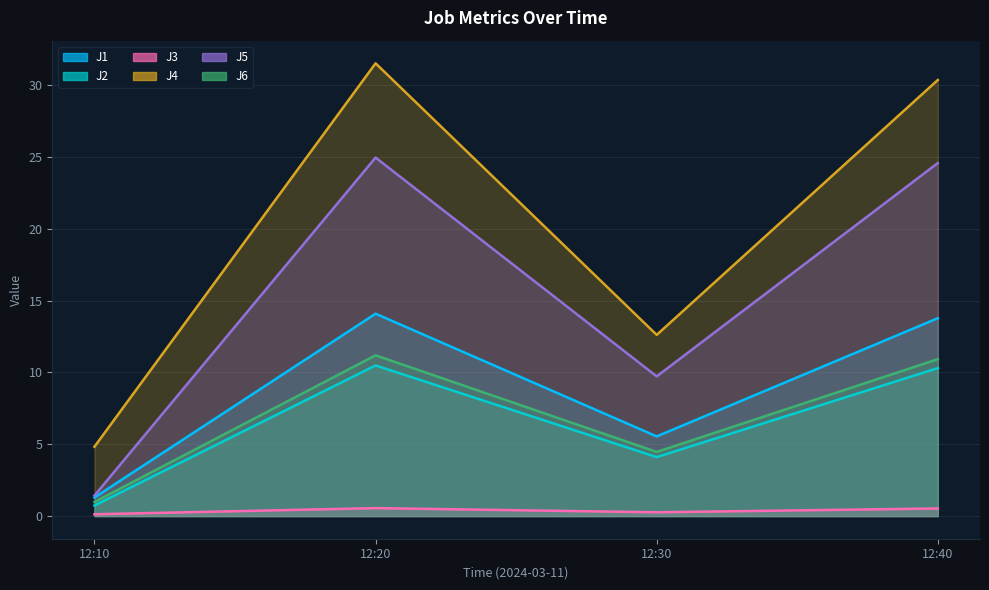

Is the value of J6 at 12:10 greater than the value of J3 at 12:20?

Yes